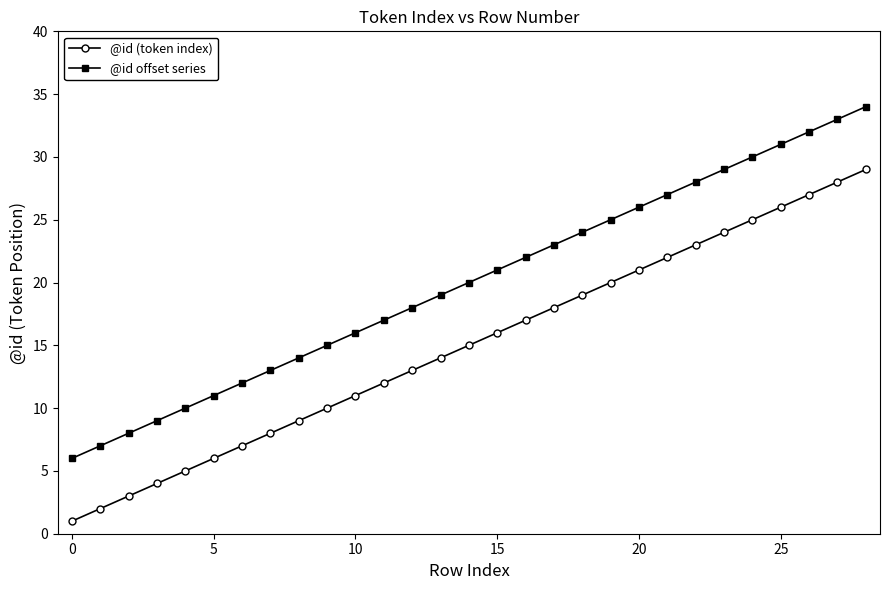

Which series has the largest total across all categories?

@id offset series